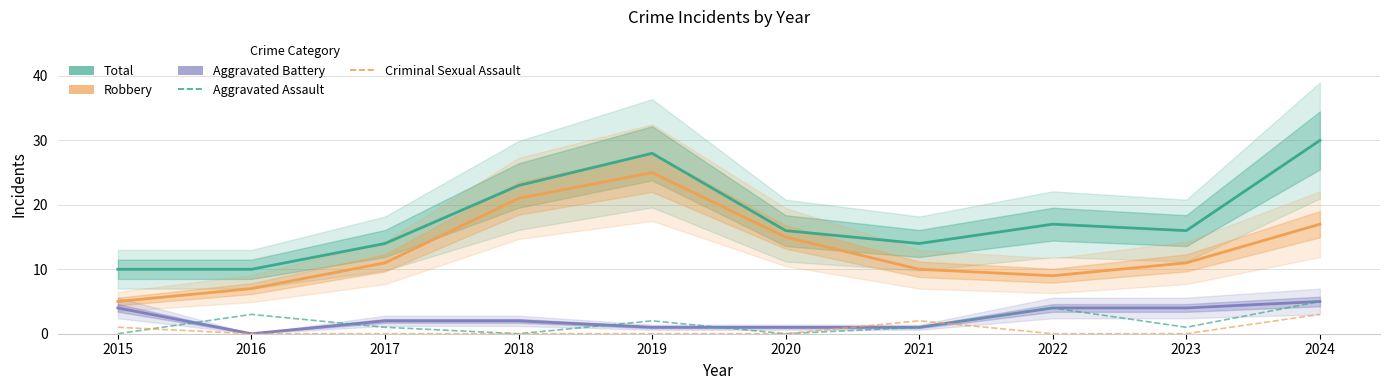

Reading left to right, what are all the values shown in this chart?

Total: 10	10	14	23	28	16	14	17	16	30
Robbery: 5	7	11	21	25	15	10	9	11	17
Aggravated Battery: 4	0	2	2	1	1	1	4	4	5
Aggravated Assault: 0	3	1	0	2	0	1	4	1	5
Criminal Sexual Assault: 1	0	0	0	0	0	2	0	0	3